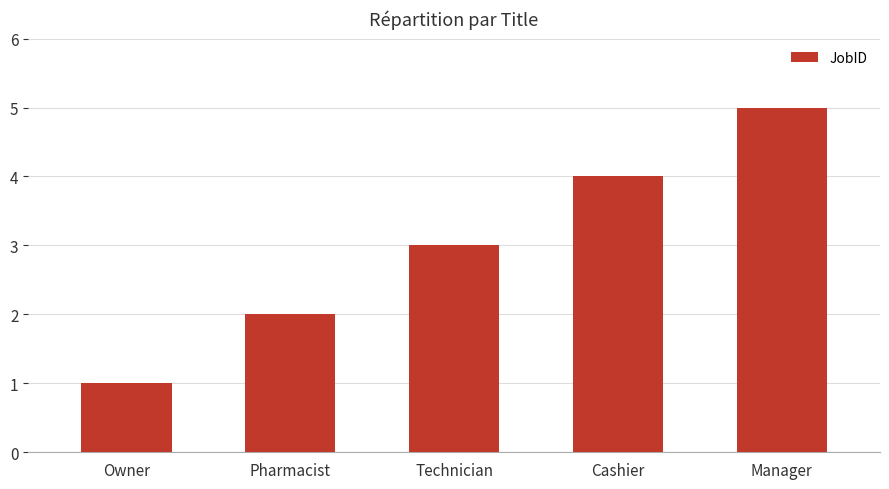

Reading left to right, transcribe all the data shown in this chart.

1	2	3	4	5